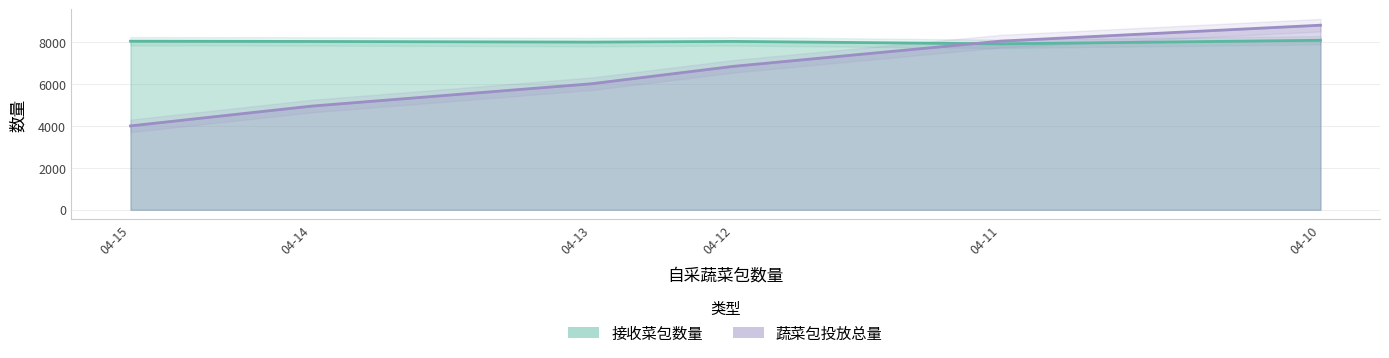

How many lines are shown in the chart?

1